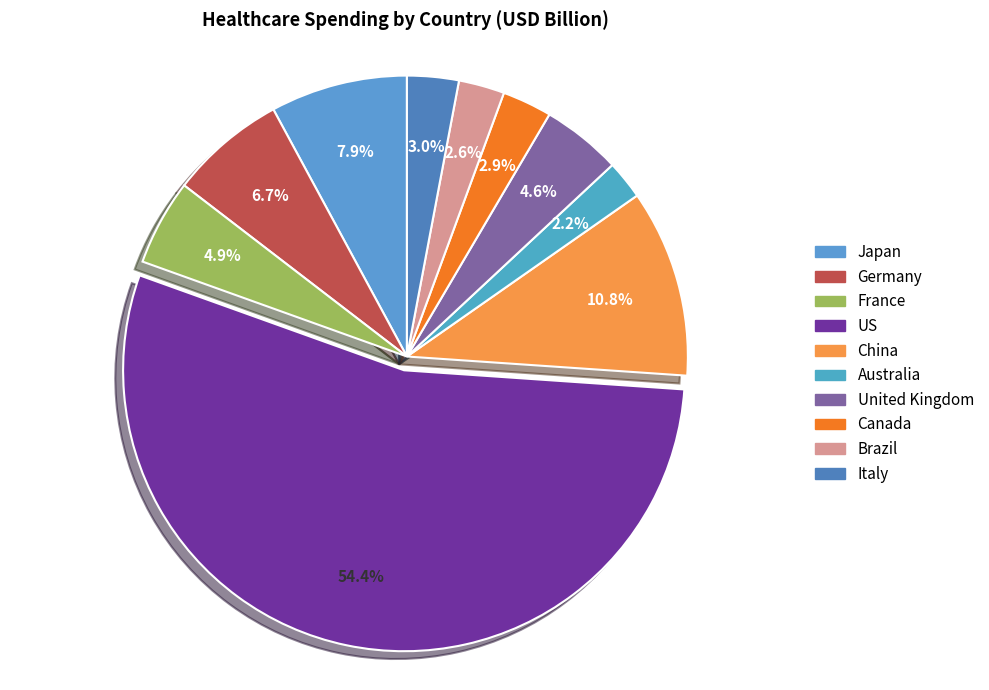

Does US represent more than half of the total?

Yes